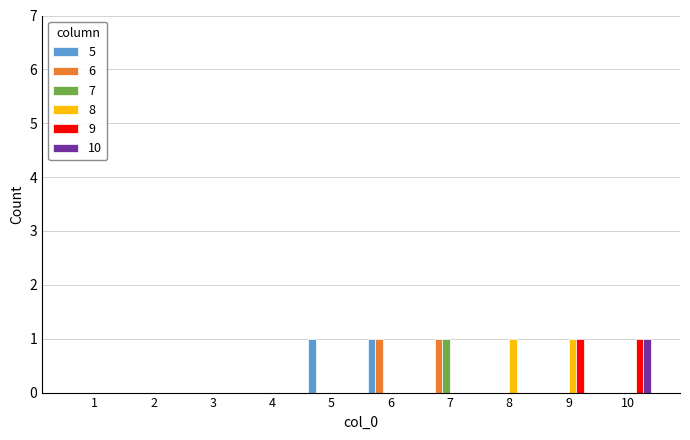

True or false: 9 has a value of 1 at 6.

False